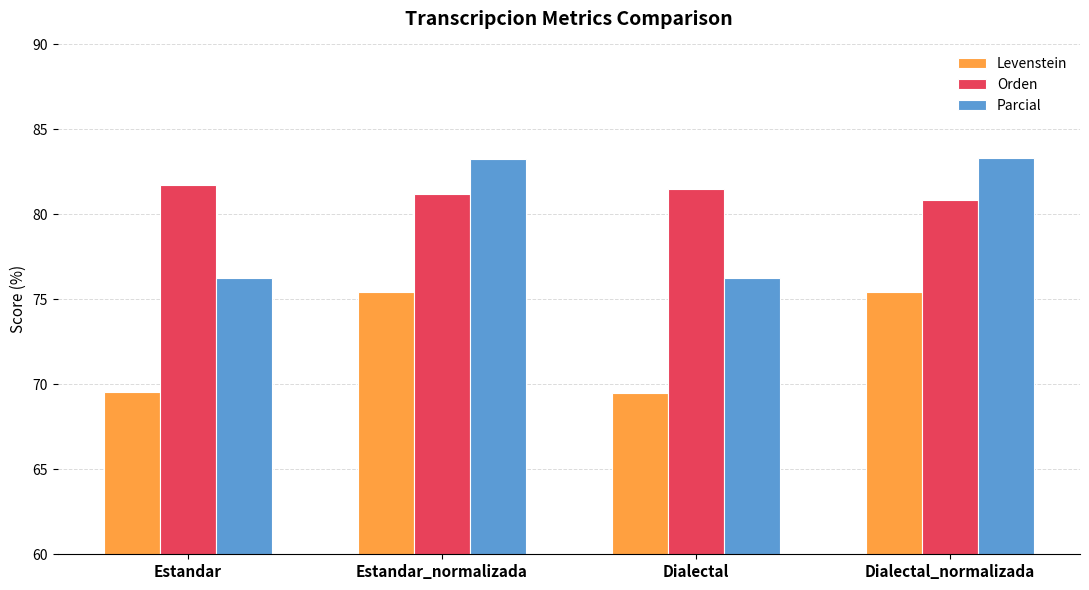

What is the value of the Orden bar at the 4th from the left?

80.8